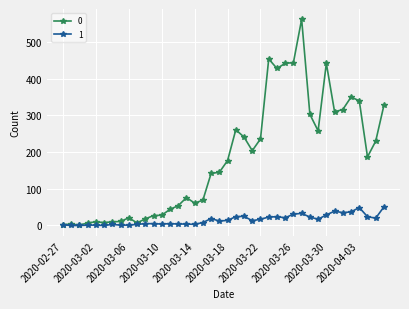

At how many categories does at least one series exceed 293?

12